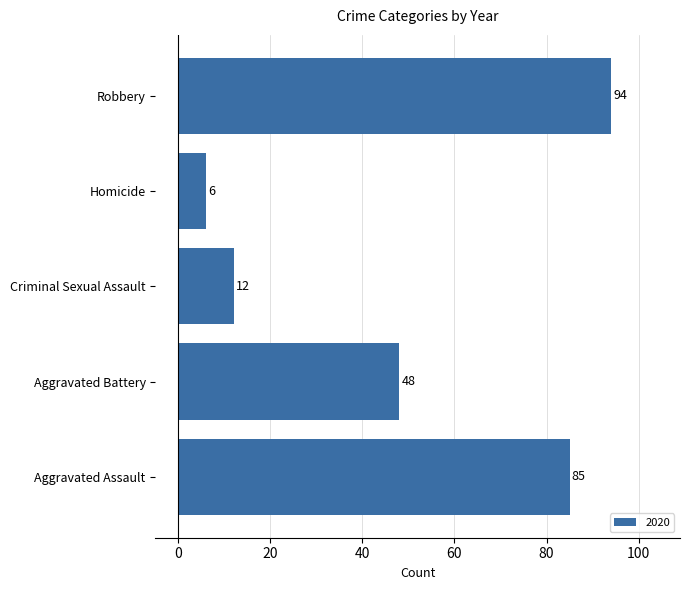

Is it true that the value at Aggravated Assault is 26?

False